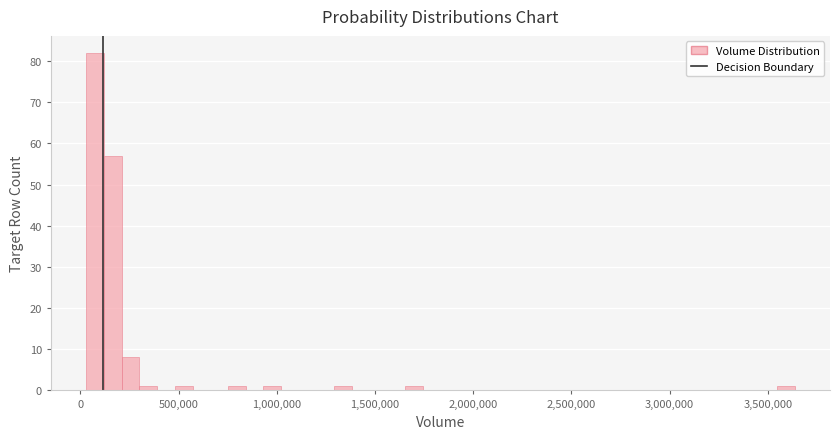

Around what value on the x-axis is the tallest bar? Give the approximate position of its centre, as read against the axis.

100000